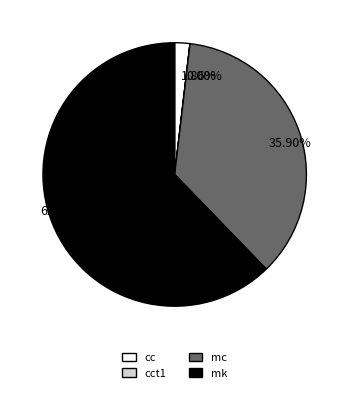

Does any single category account for the majority?

Yes